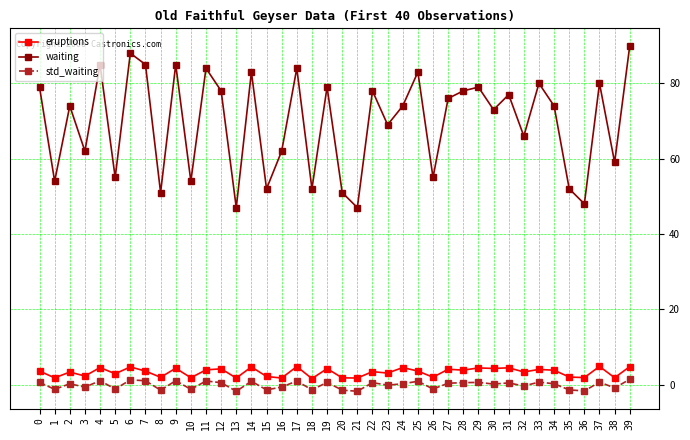

Count the number of categories in the chart.

40